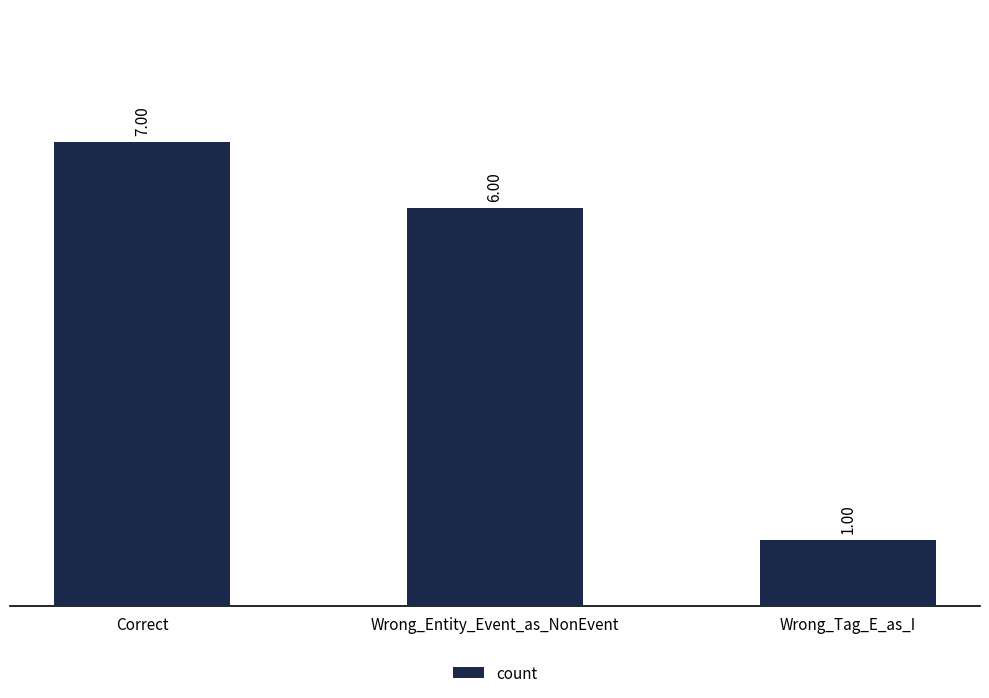

What is the label of the 2nd bar from the left?

Wrong_Entity_Event_as_NonEvent